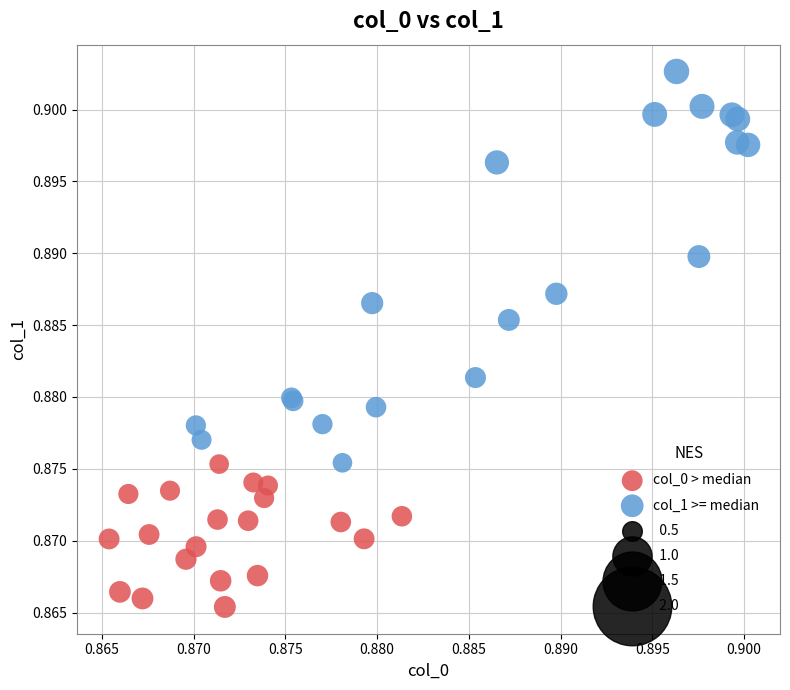

Which series contains the lowest Y value?

col_0 > median